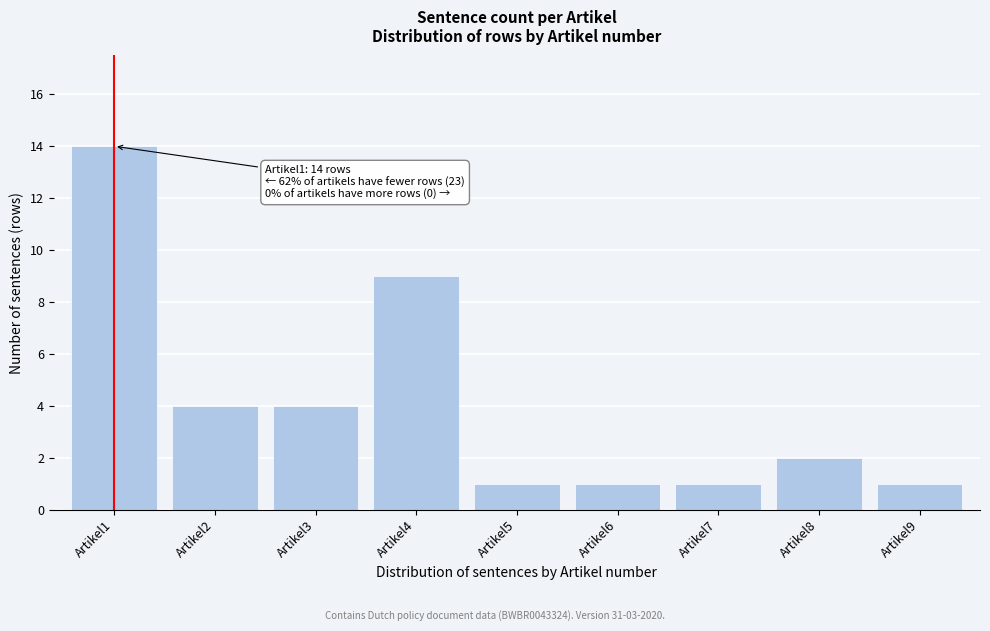

Reading left to right, transcribe all the data shown in this chart.

Artikel1=14	Artikel2=4	Artikel3=4	Artikel4=9	Artikel5=1	Artikel6=1	Artikel7=1	Artikel8=2	Artikel9=1